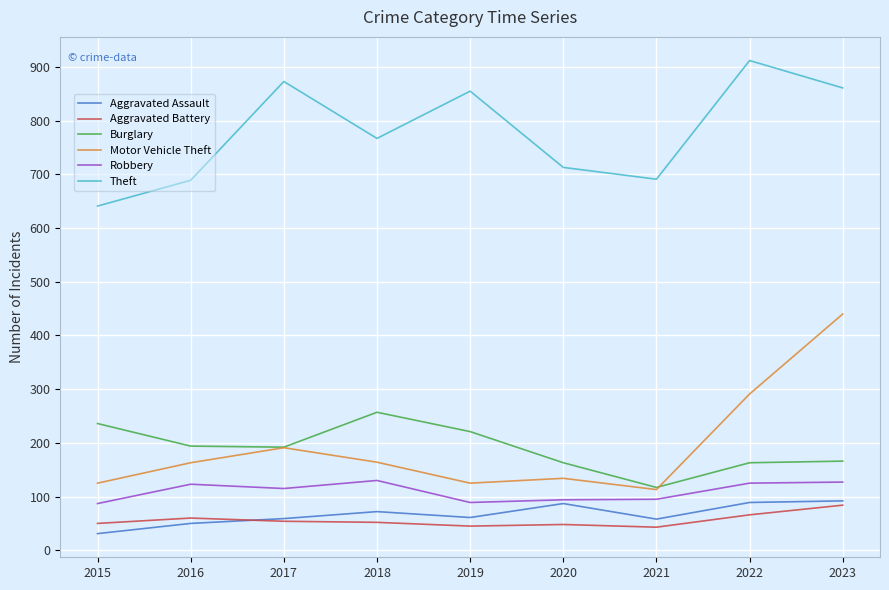

At which label is Motor Vehicle Theft closest to 276?

2022